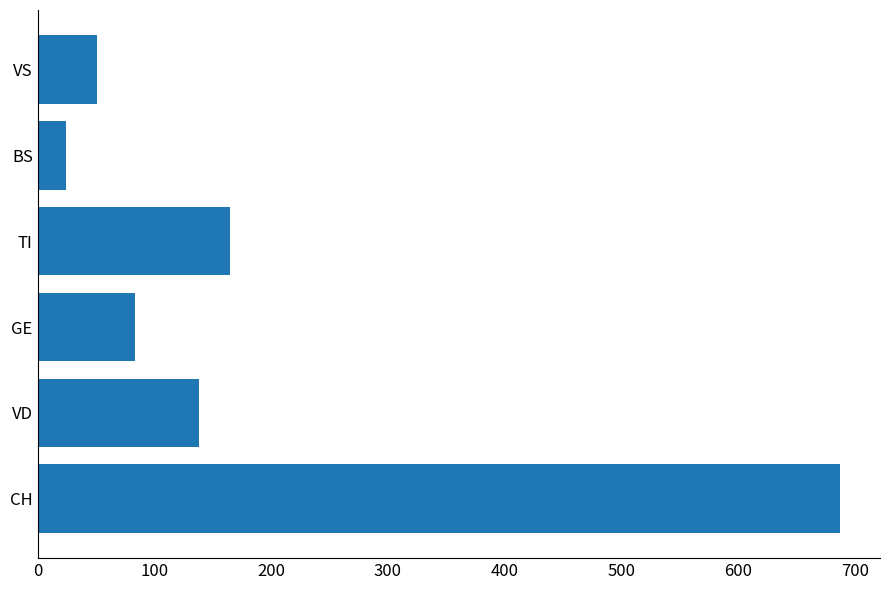

Is it true that the value at TI is 165?

True